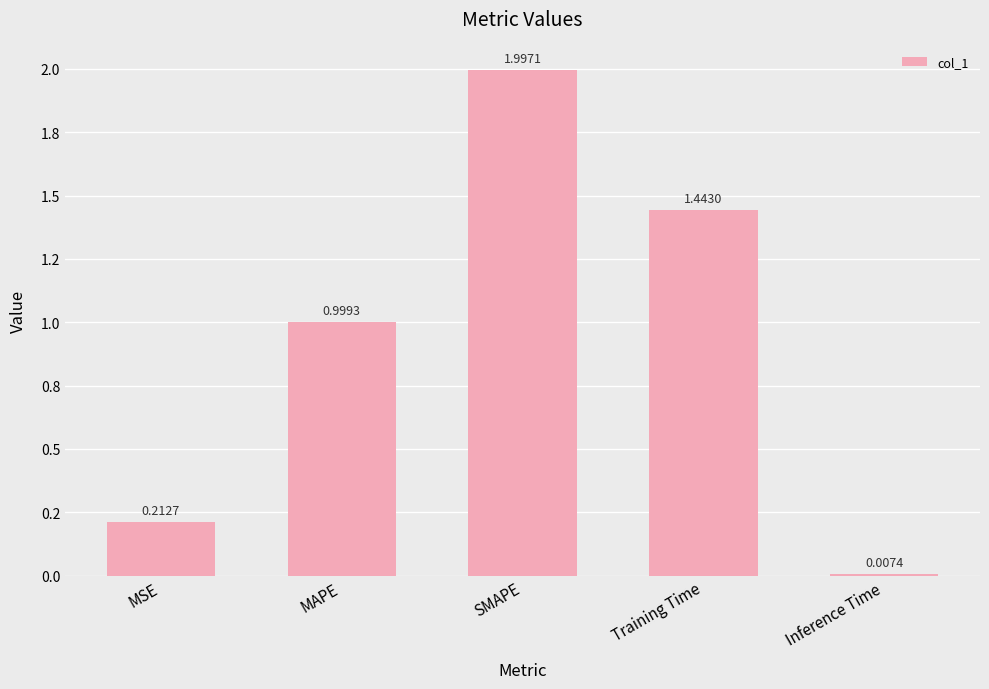

How many bars are there in total?

5